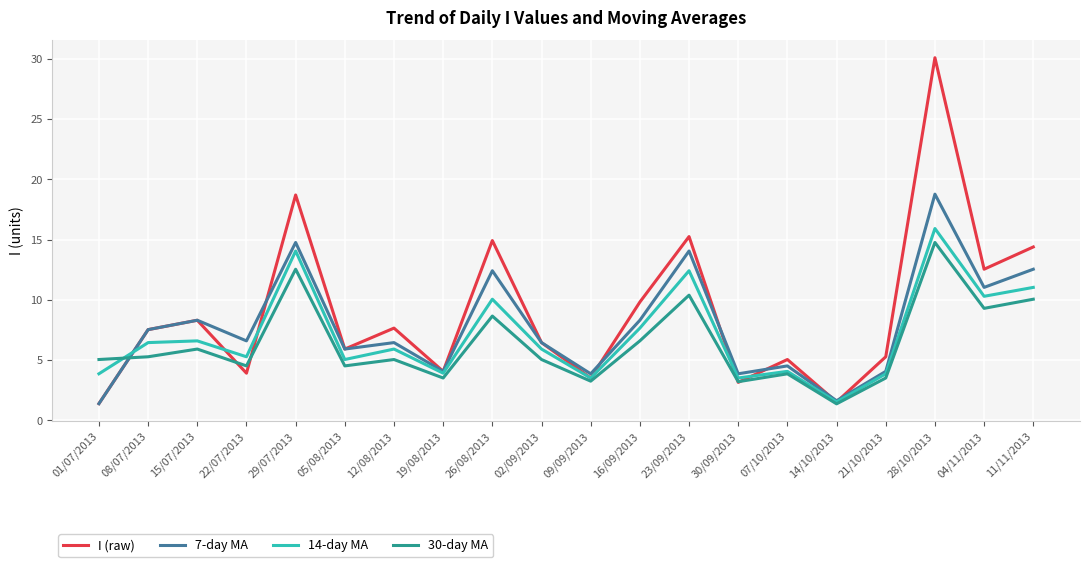

Is it true that 30-day MA equals 1.1 at 01/07/2013?

False